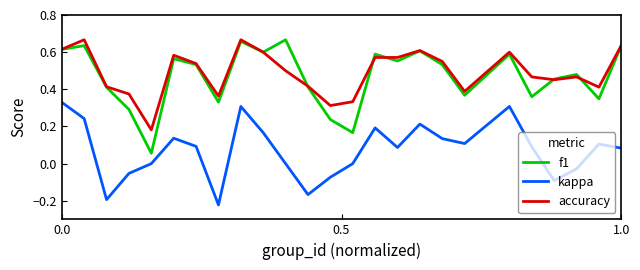

Count the accuracy values in the range 0 to 1.

25